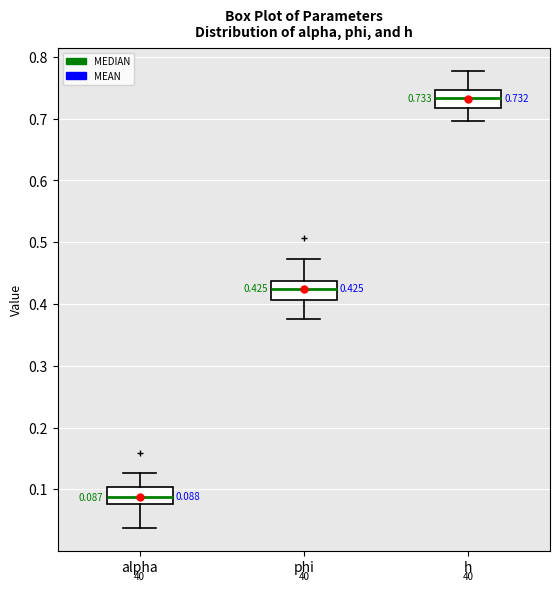

Which box's median line is the highest?

h